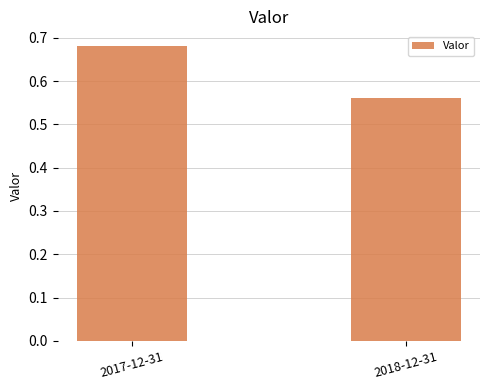

What is the change in value from 2017-12-31 to 2018-12-31?

-0.1